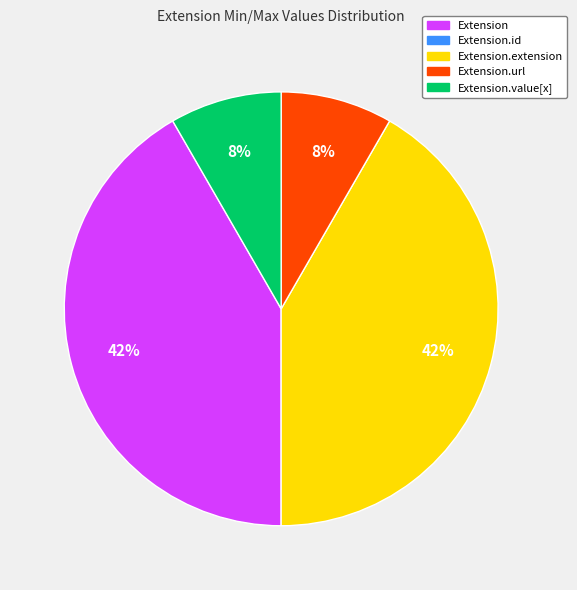

Is there any slice that represents more than half of the pie?

No